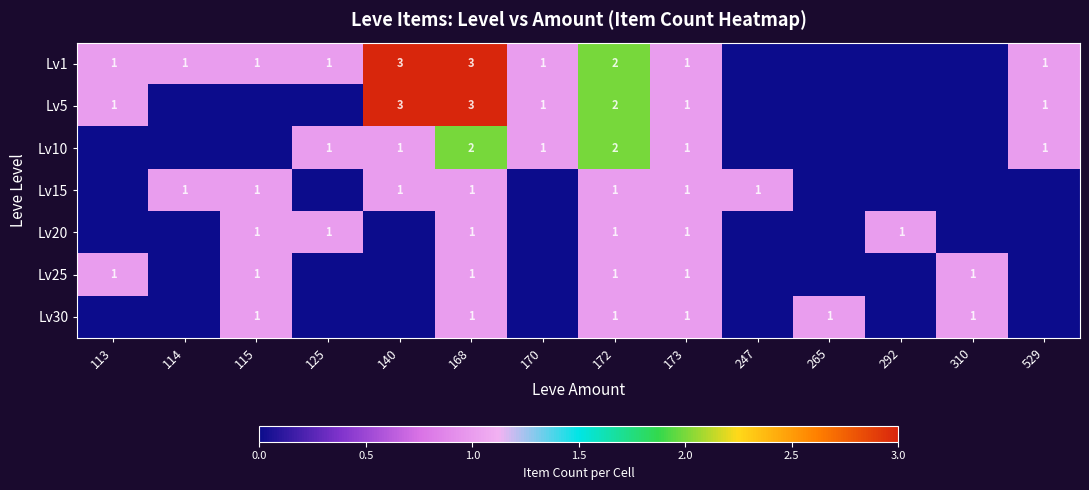

The Lv15 series shows 1 at 172. True or false?

True